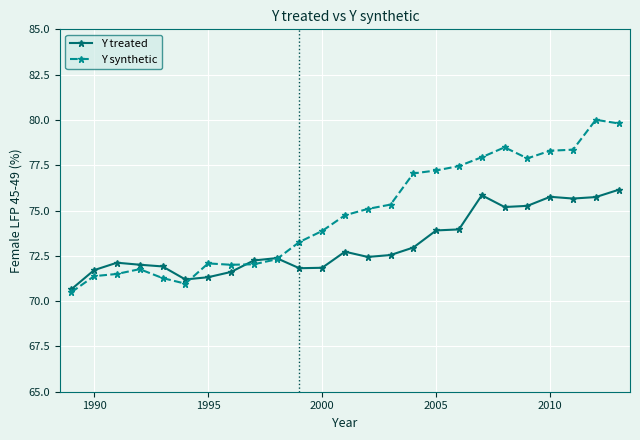

List the series in order of their overall mean, highest first.

Y synthetic, Y treated